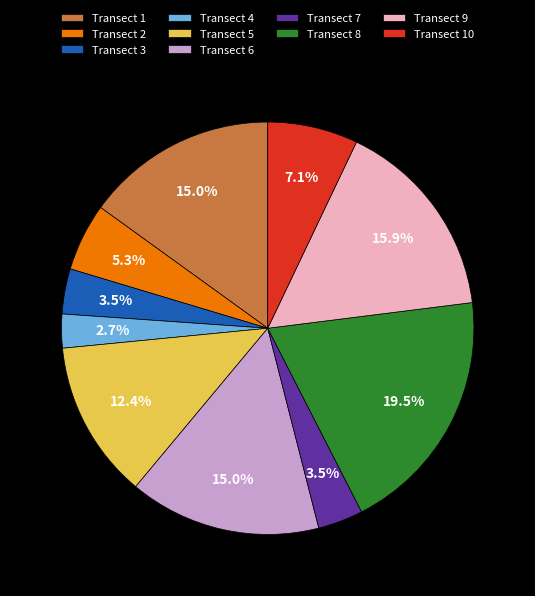

How many slices are in this pie chart?

10